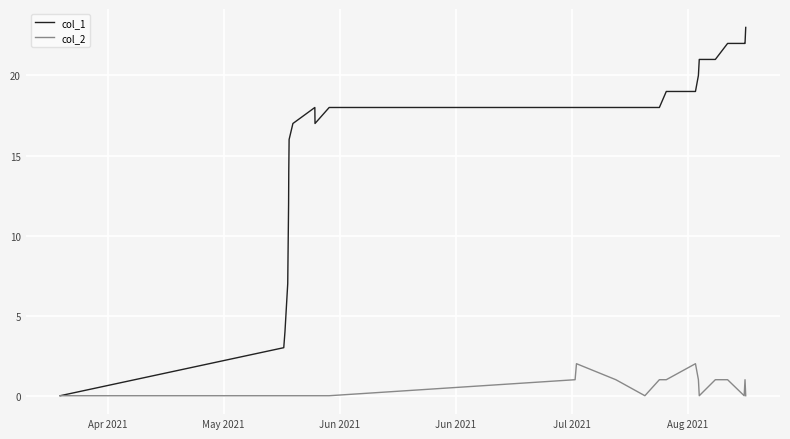

Which series has the largest range (max minus min)?

col_1